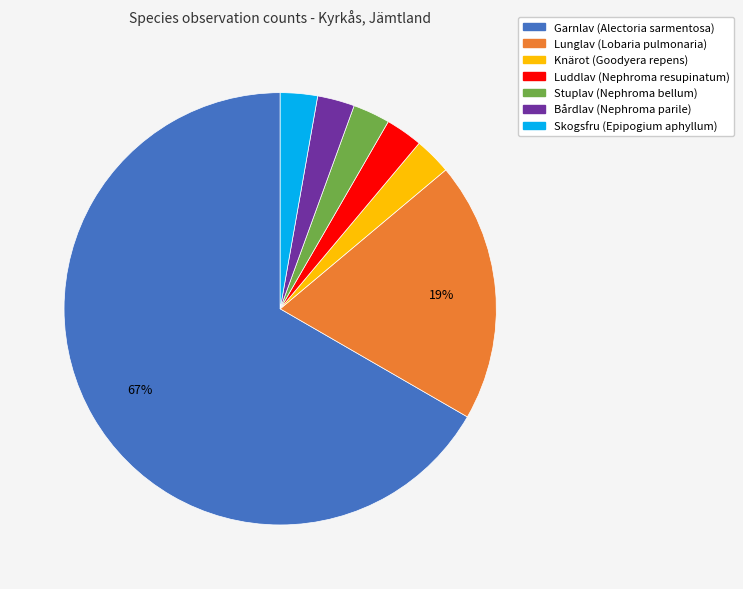

Which category has the biggest portion of the pie?

Garnlav (Alectoria sarmentosa)